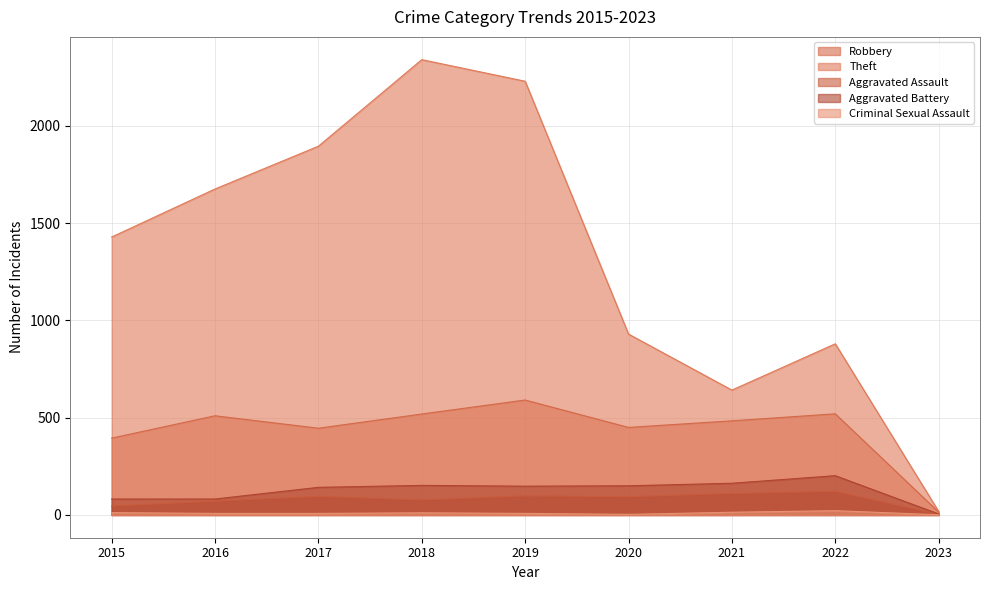

True or false: Aggravated Assault has a value of 98 at 2019.

True